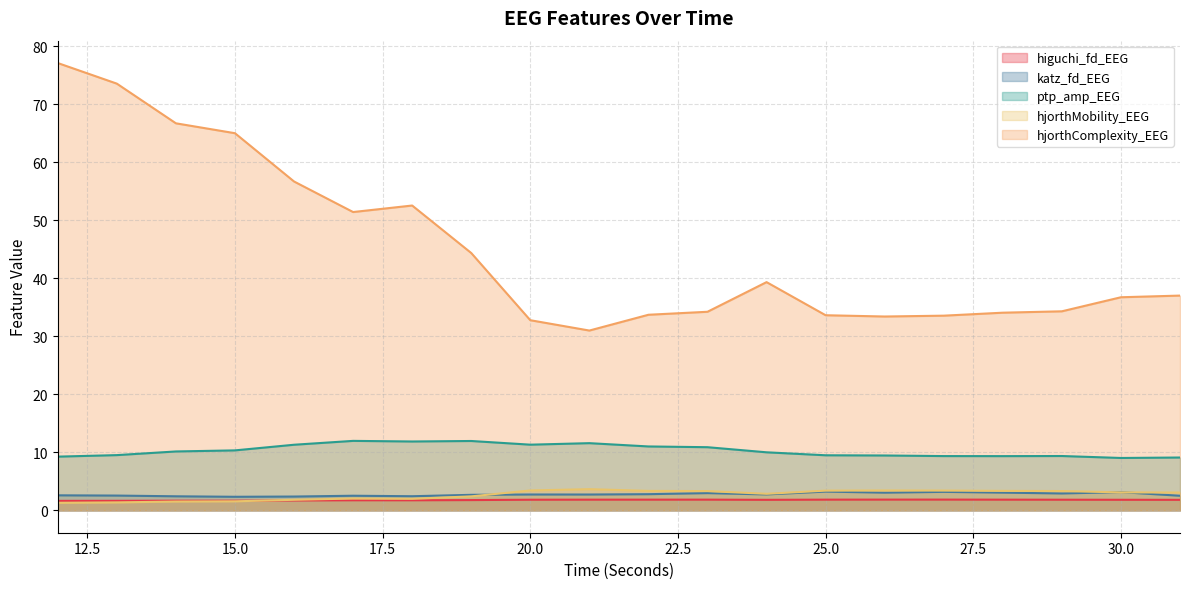

How many interior local peaks does the hjorthComplexity_EEG series have?

2